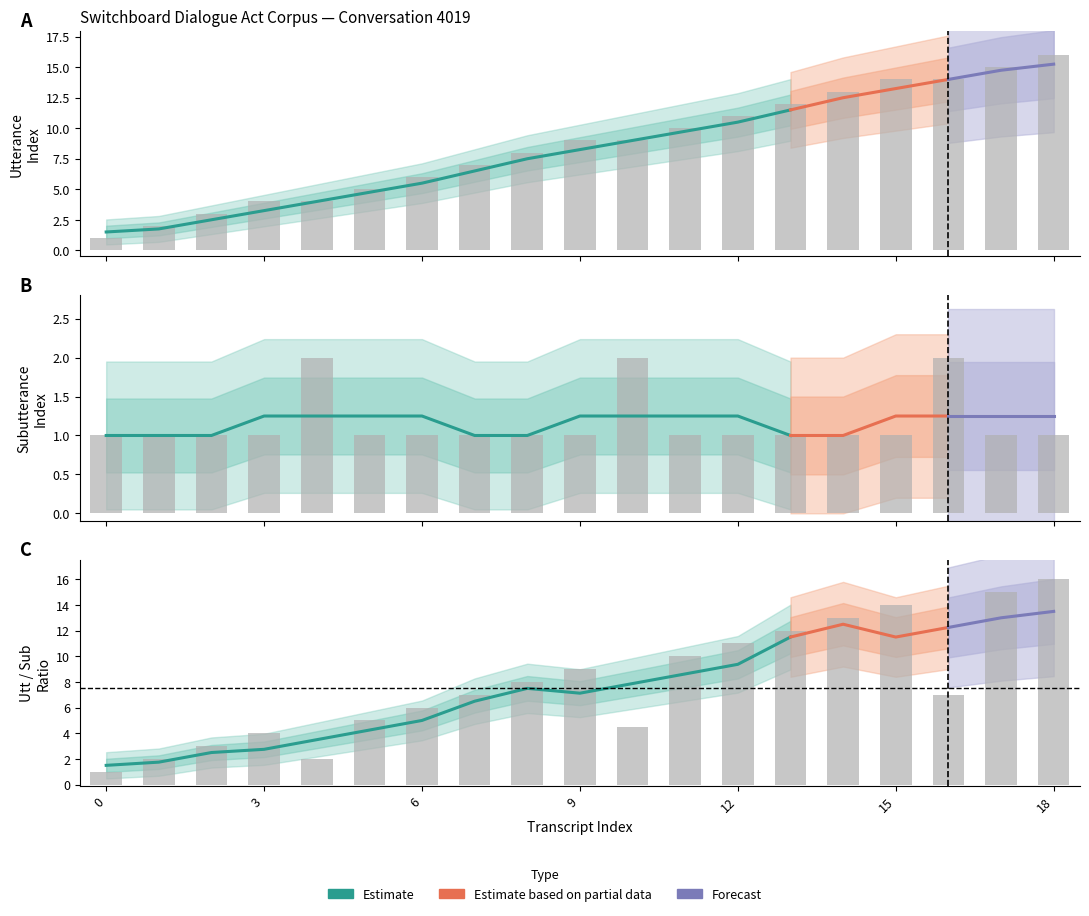

Which series changed the most between 8 and 11?

transcript_index